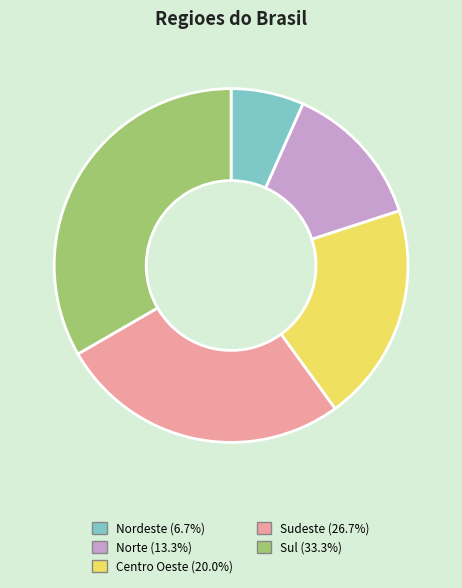

Combined, do Nordeste (6.7%) and Centro Oeste (20.0%) account for over 50%?

No